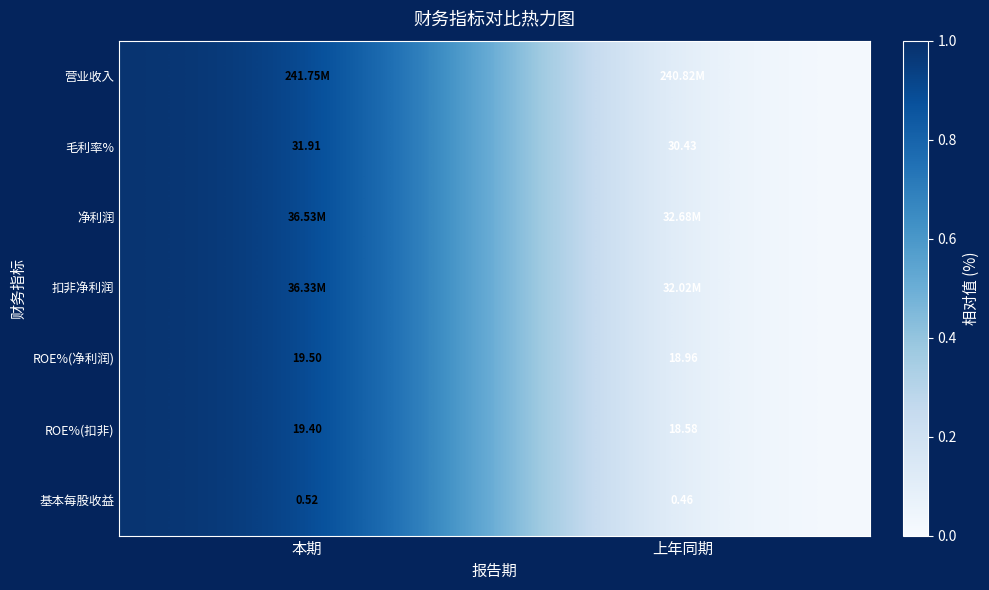

Rank the categories by 毛利率% value from highest to lowest.

本期, 上年同期